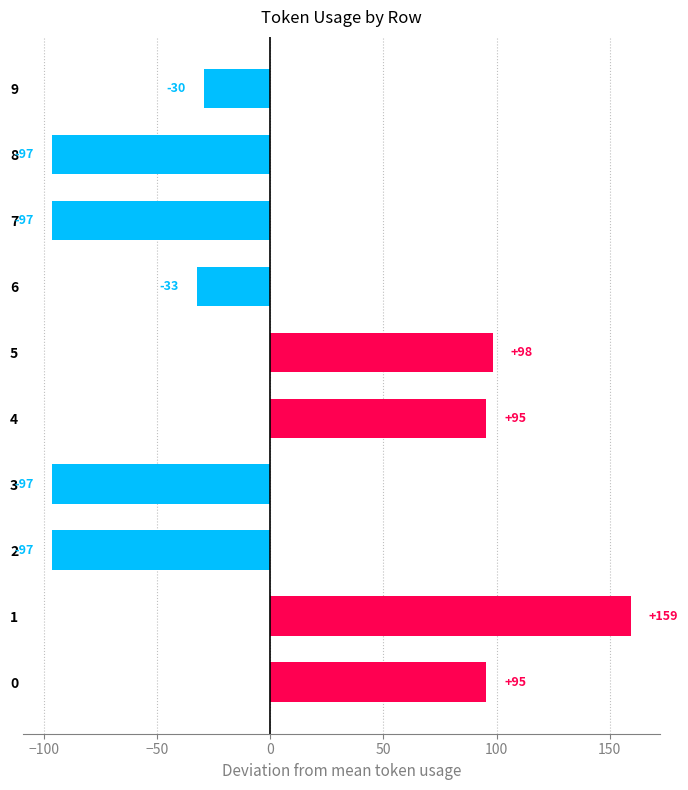

What is the difference between the values at 6 and 3?

64.0